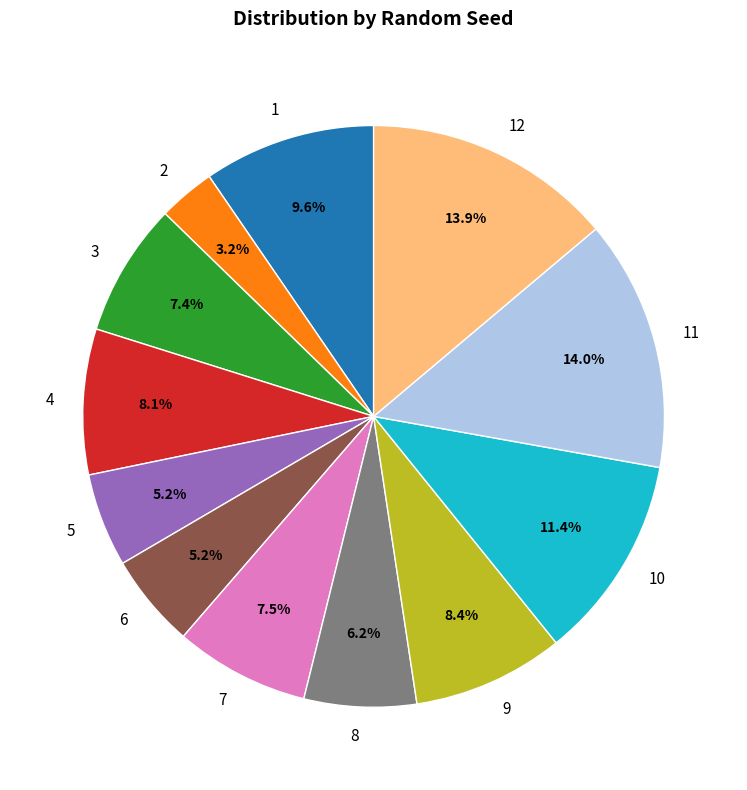

Which has a higher value, 10 or 5?

10